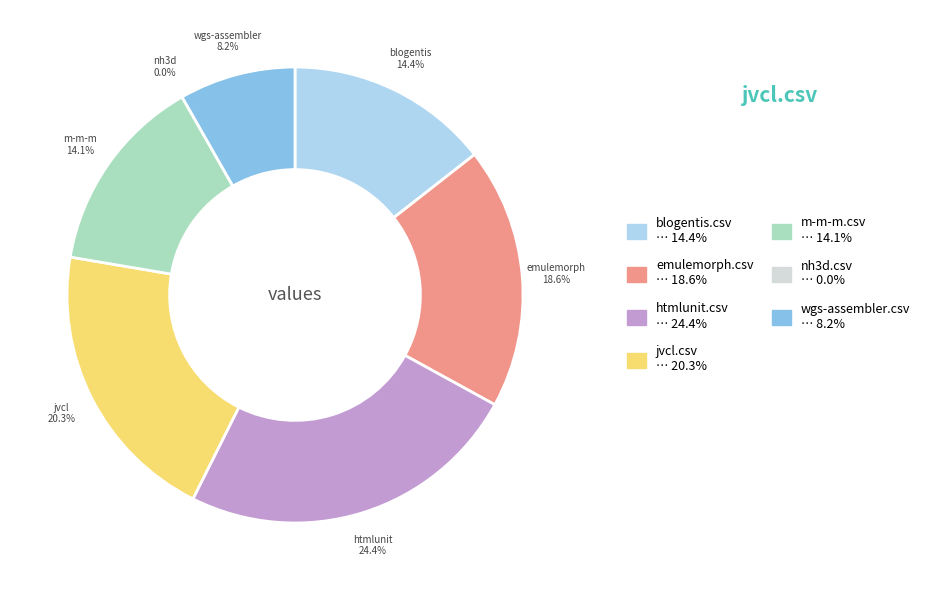

The wgs-assembler.csv slice represents 15% of the pie. True or false?

False